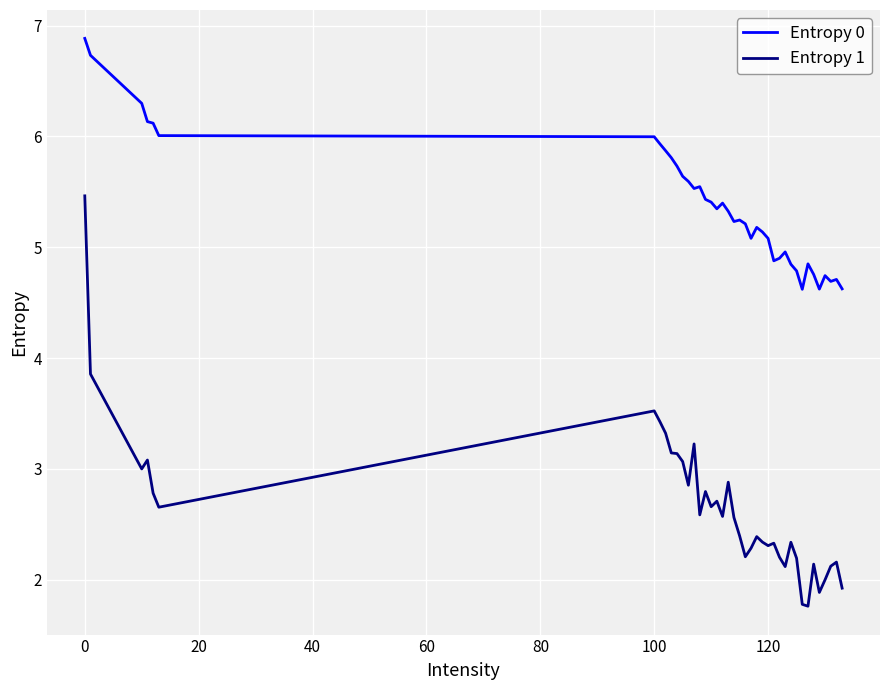

List the series in order of their overall mean, highest first.

Entropy 0, Entropy 1